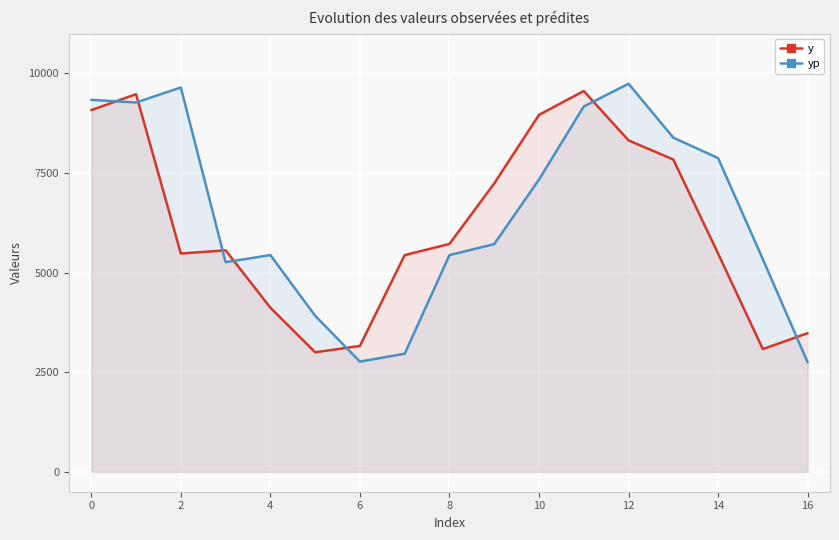

Which category has the highest value in the y series?

11